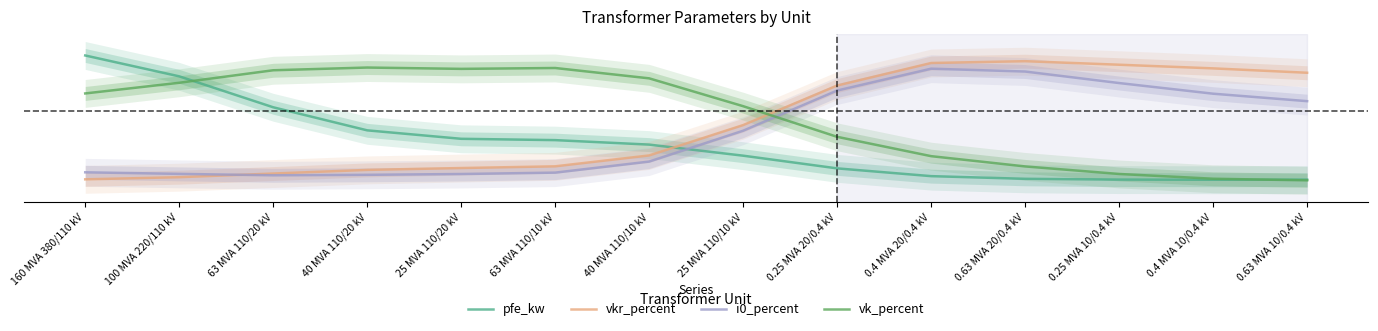

At which category does i0_percent reach its first local valley?

63 MVA 110/20 kV